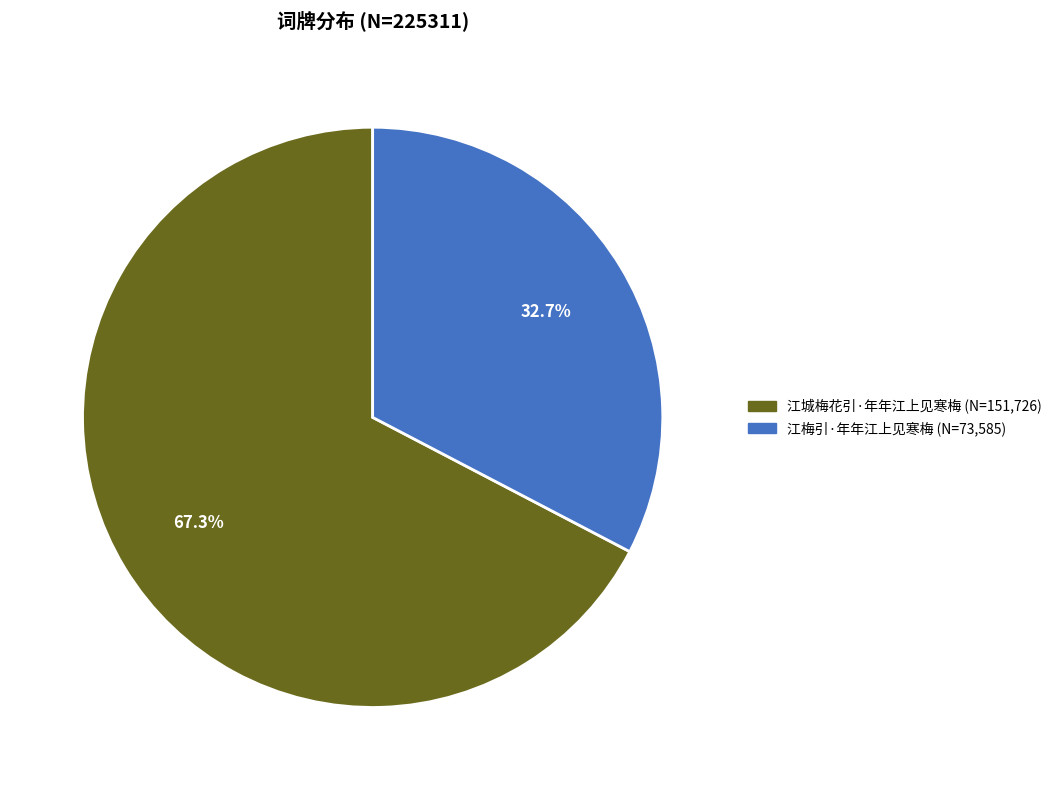

To the nearest percent, what percentage of the pie is 江城梅花引·年年江上见寒梅?

67%